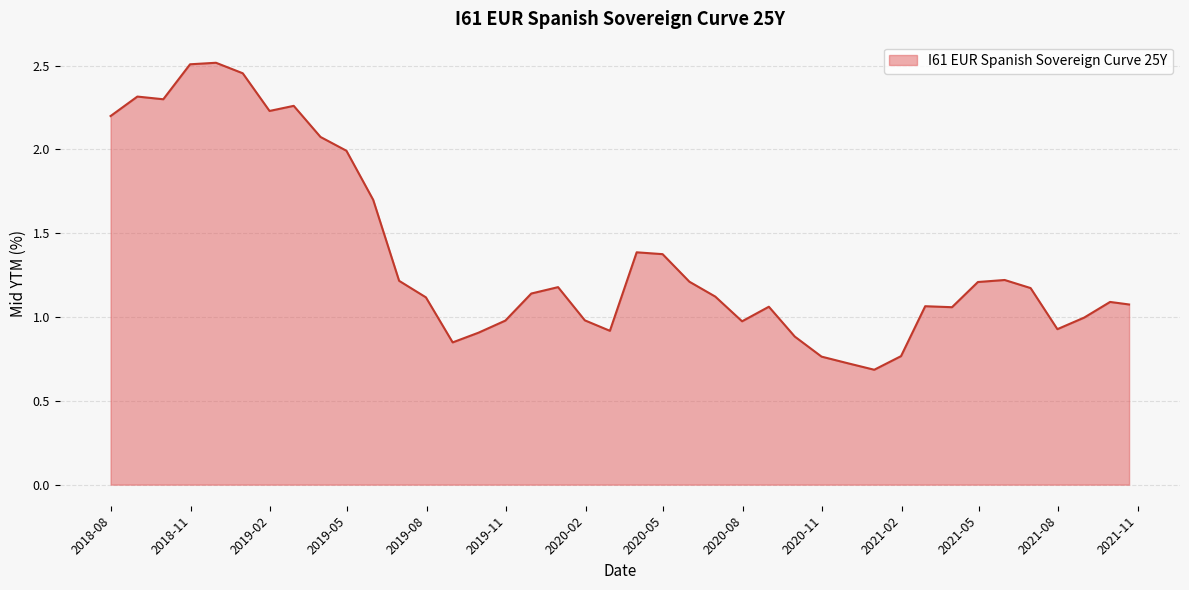

What is the smallest value displayed?

0.7